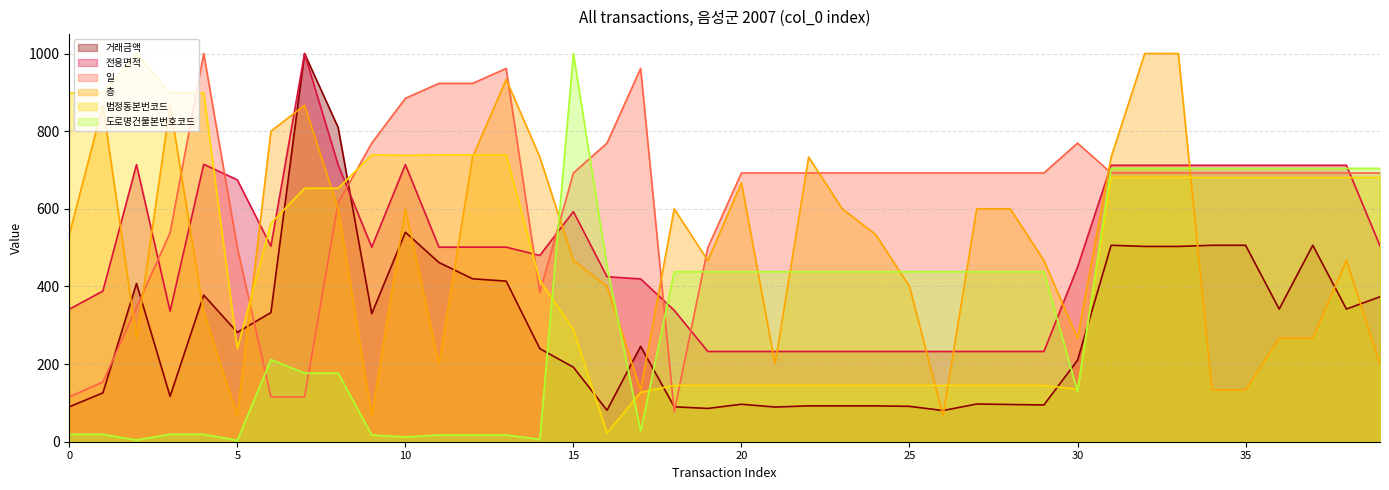

Is it true that 층 equals 533.3 at 24?

True